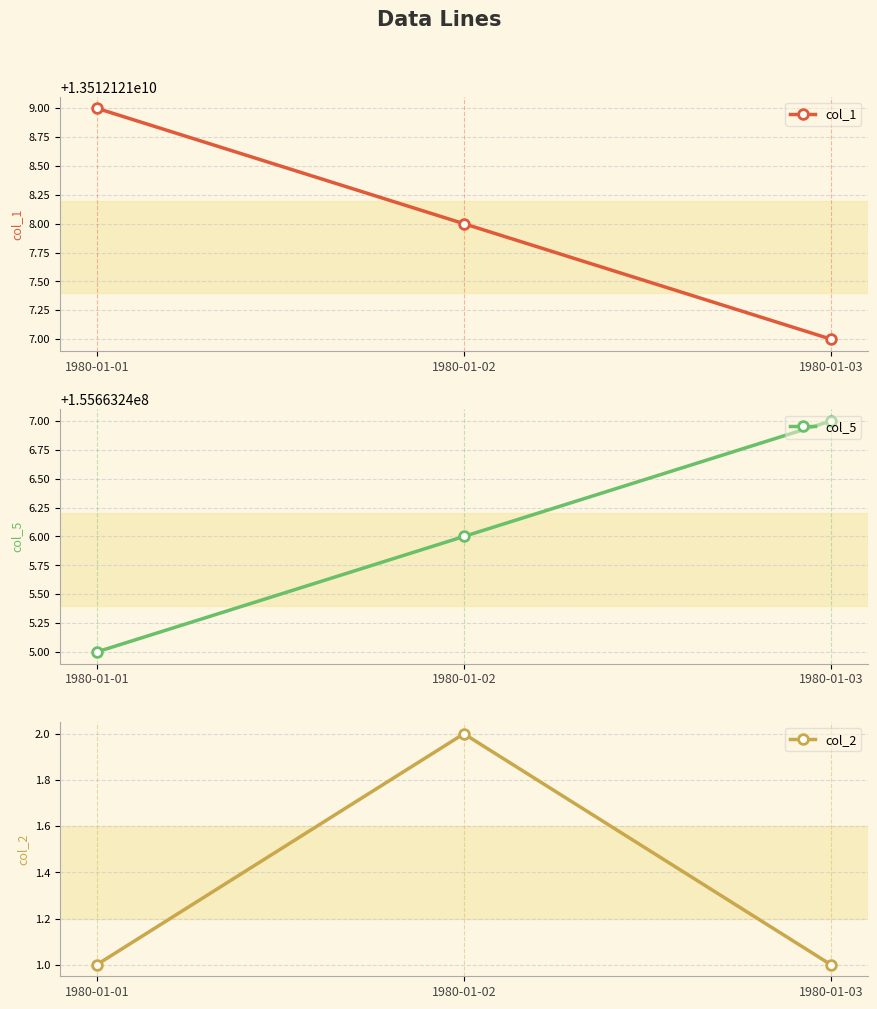

Between 1980-01-02 and 1980-01-01, which is larger?

1980-01-01